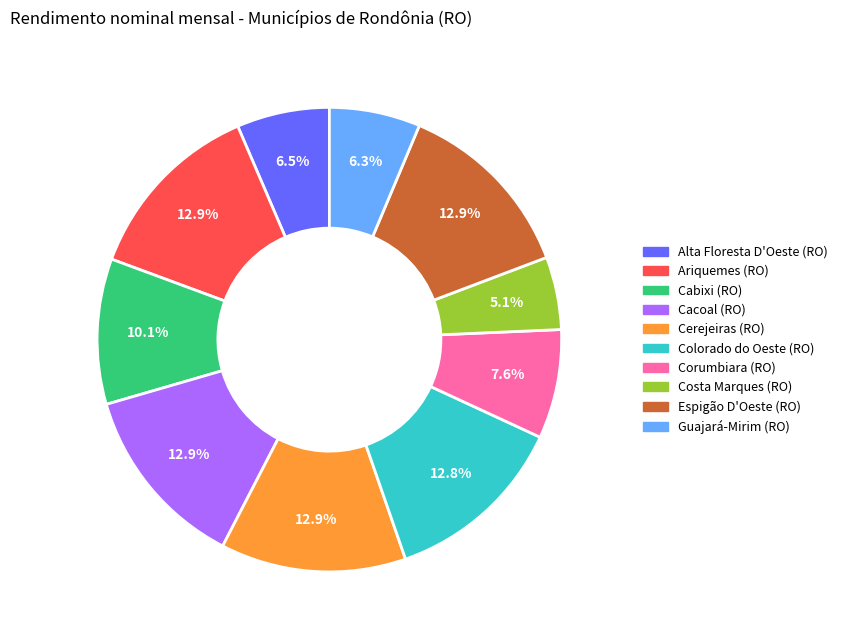

The Guajará-Mirim (RO) slice represents 6% of the pie. True or false?

True